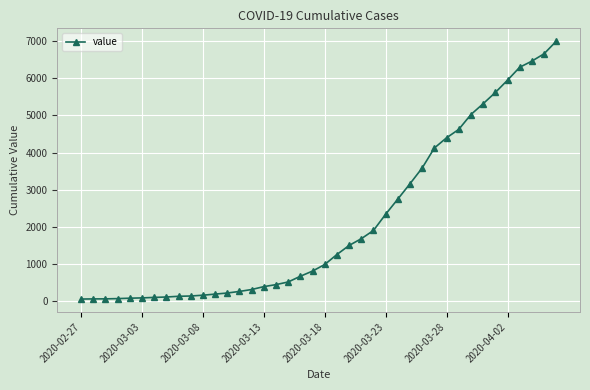

What is the maximum value shown in the chart?

6995